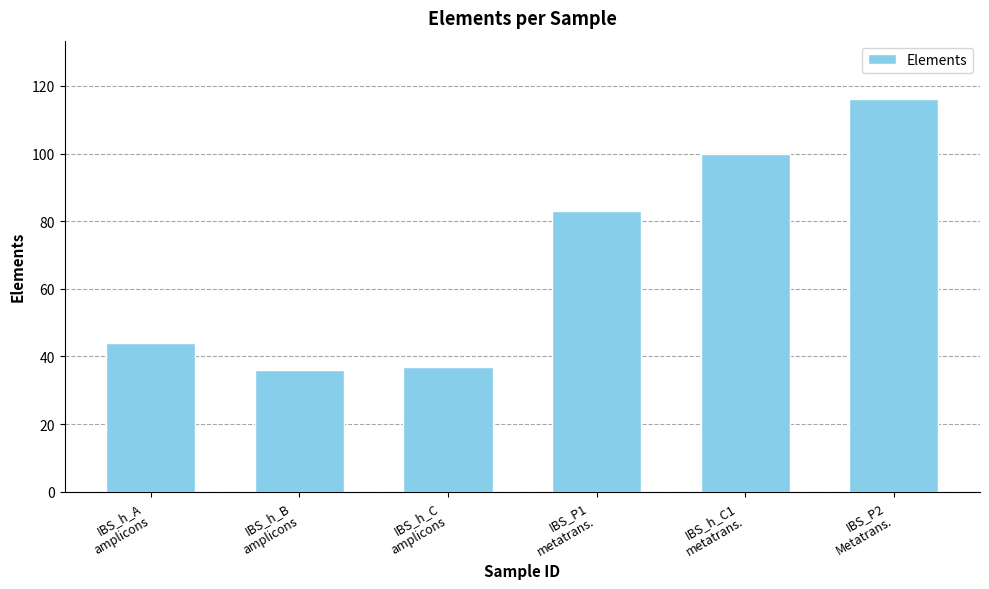

What is the approximate value at IBS_P2
Metatrans.?

116